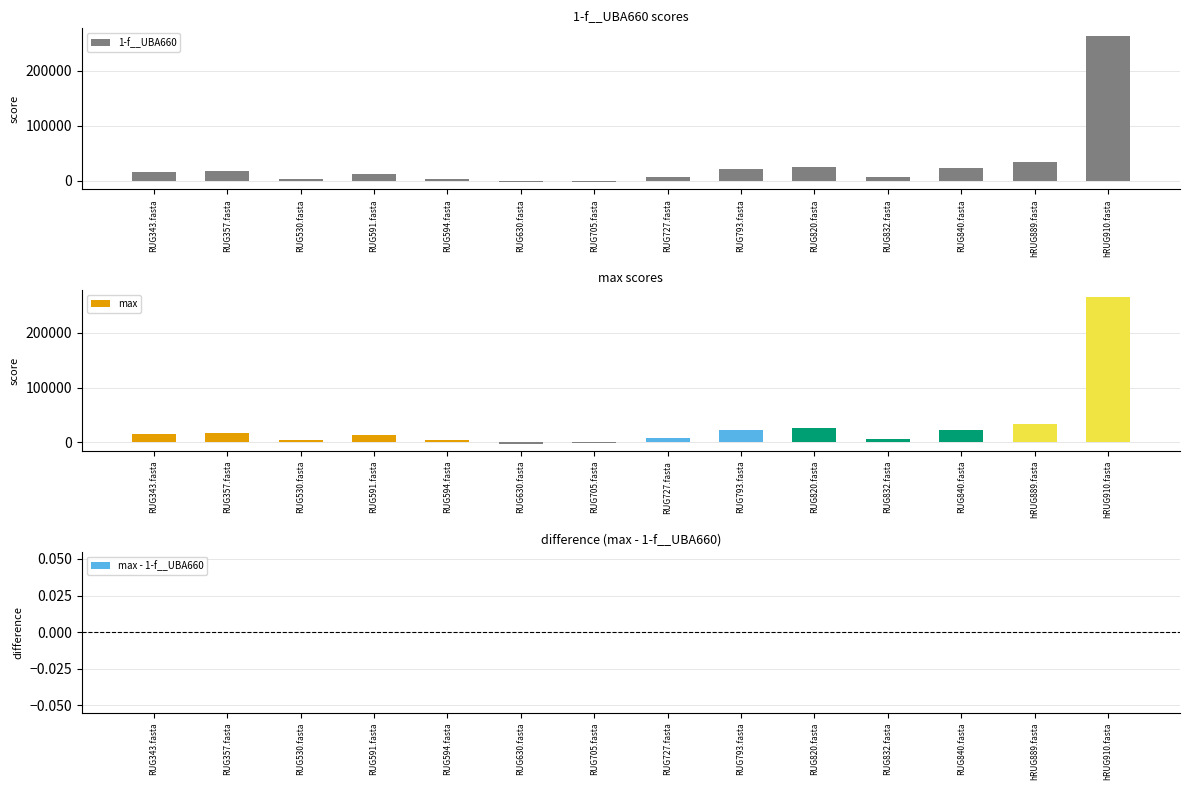

How many positive values does the max series have?

12